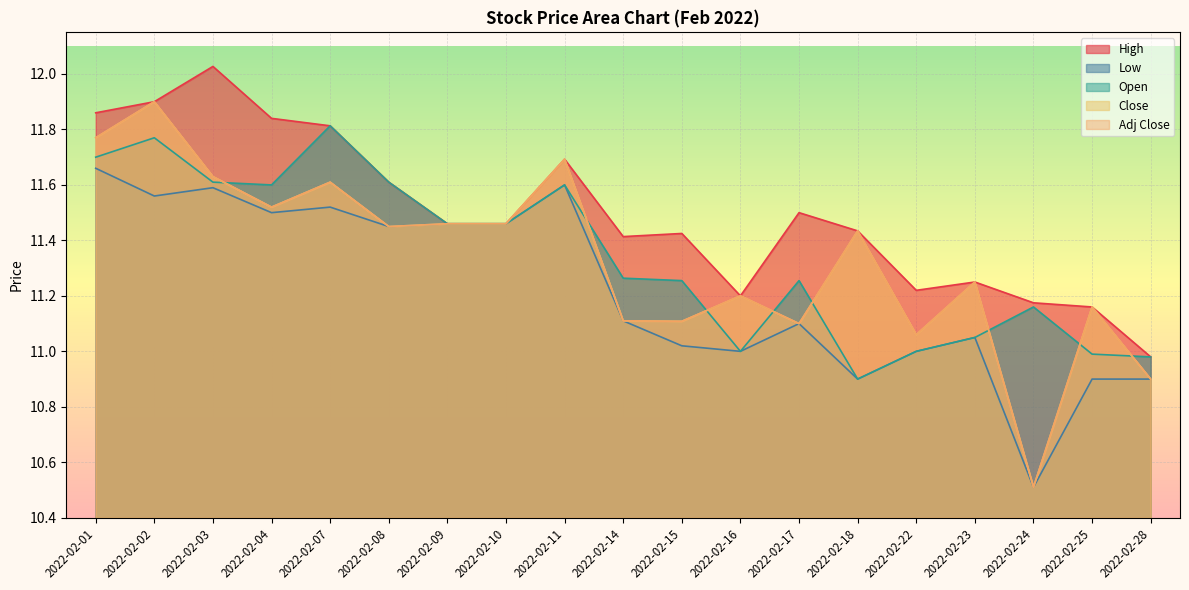

What is the maximum value shown in the chart?

12.0